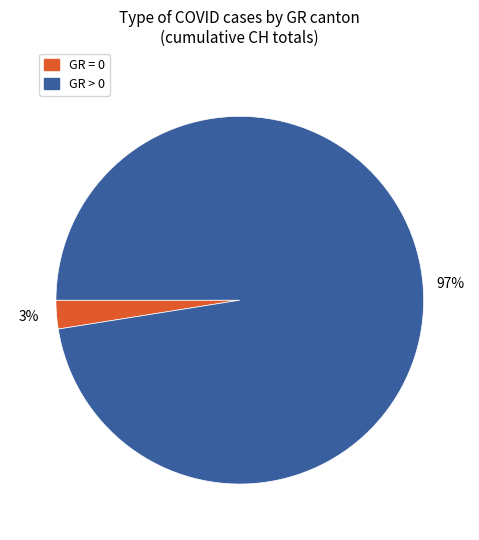

Which has a higher value, GR = 0 or GR > 0?

GR > 0